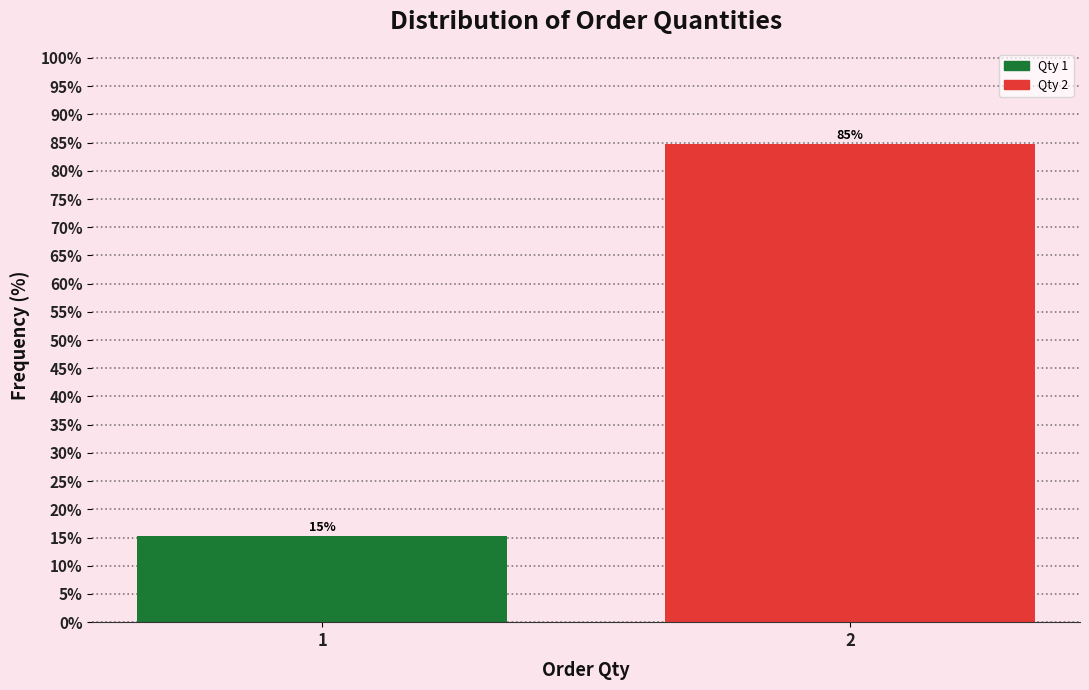

What is the value of the 1st bar from the left?

15.3